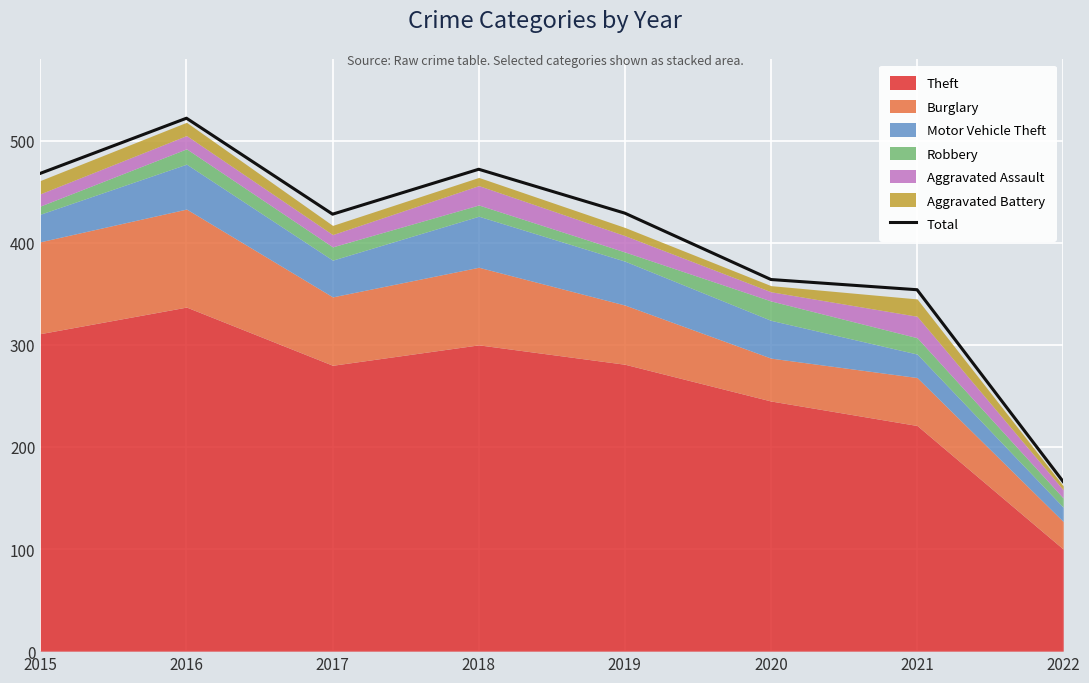

What is the sum of the values at 2016 and 2022?

688